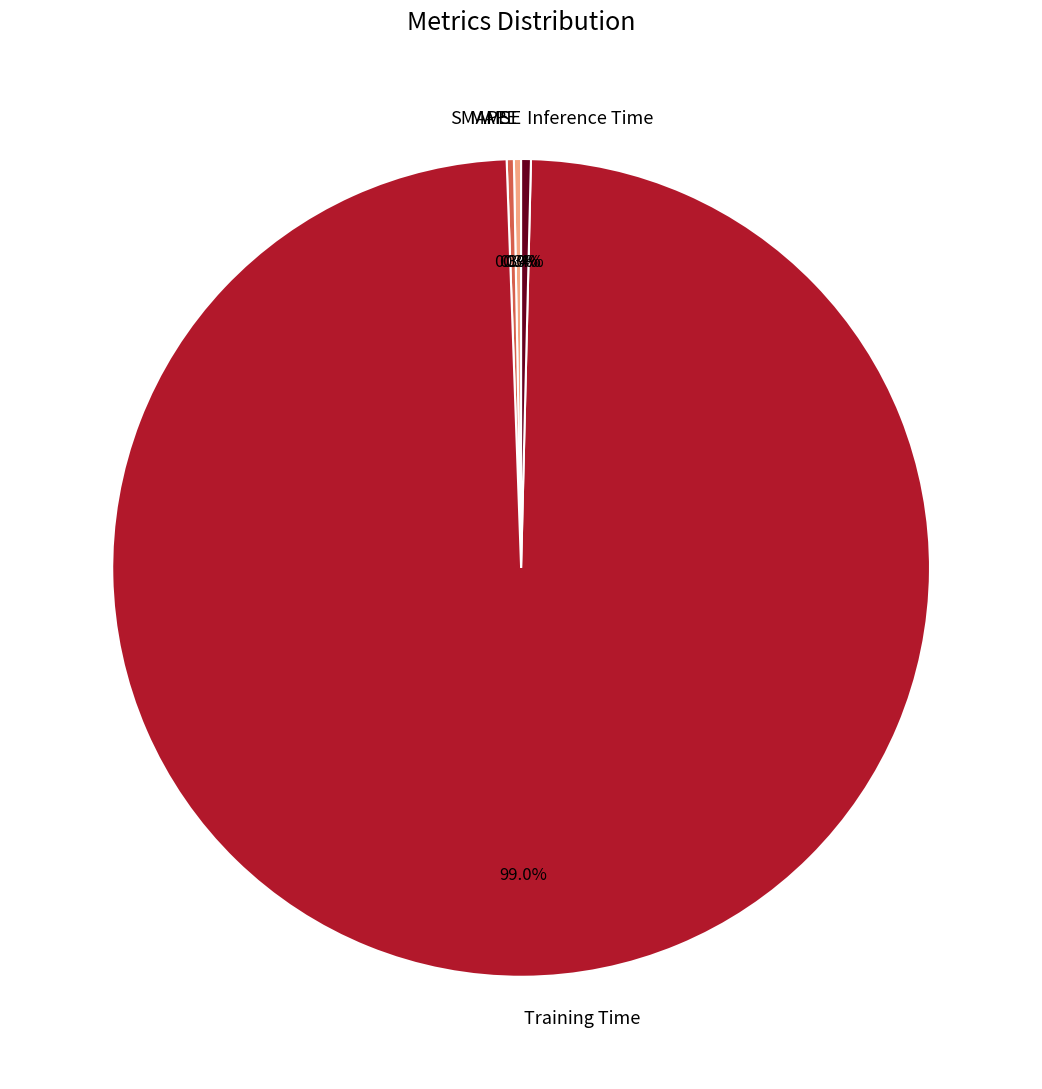

What portion of the pie excludes Inference Time?

99.6%